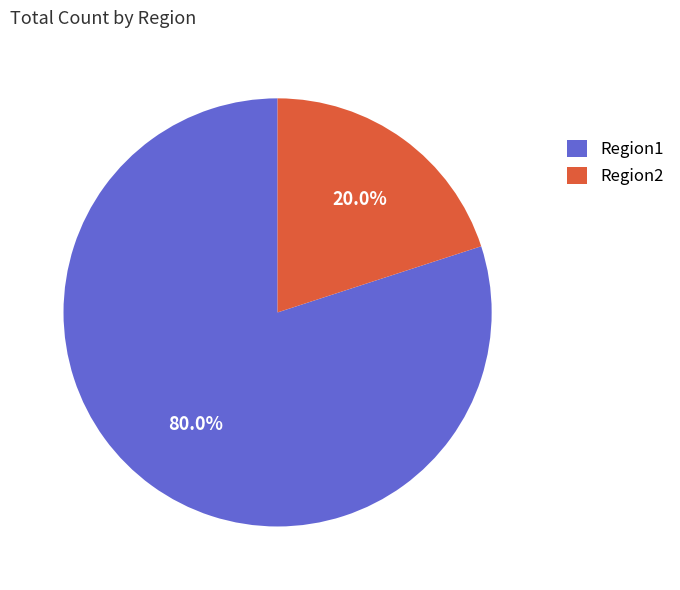

To the nearest percent, what is the difference between the Region1 and Region2 slice percentages?

60%